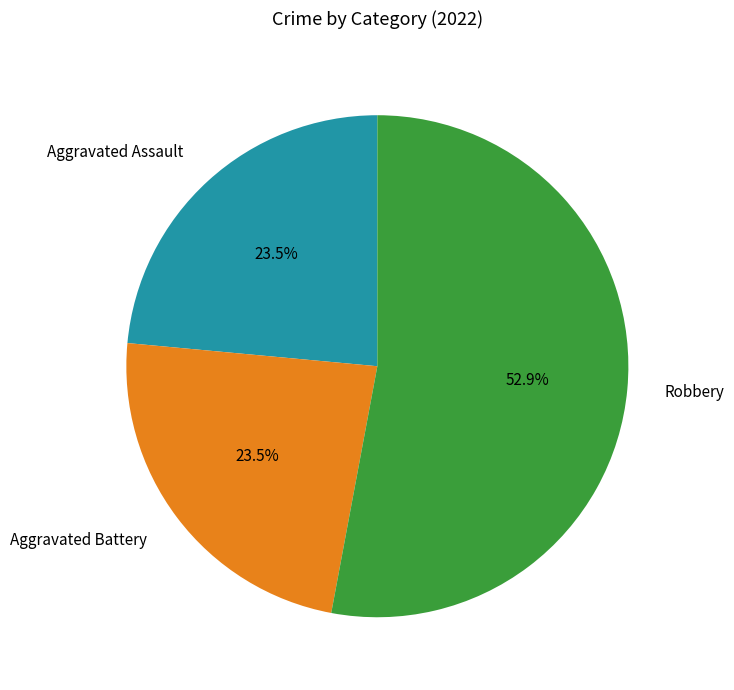

Is the sum of Aggravated Battery and Robbery greater than half?

Yes